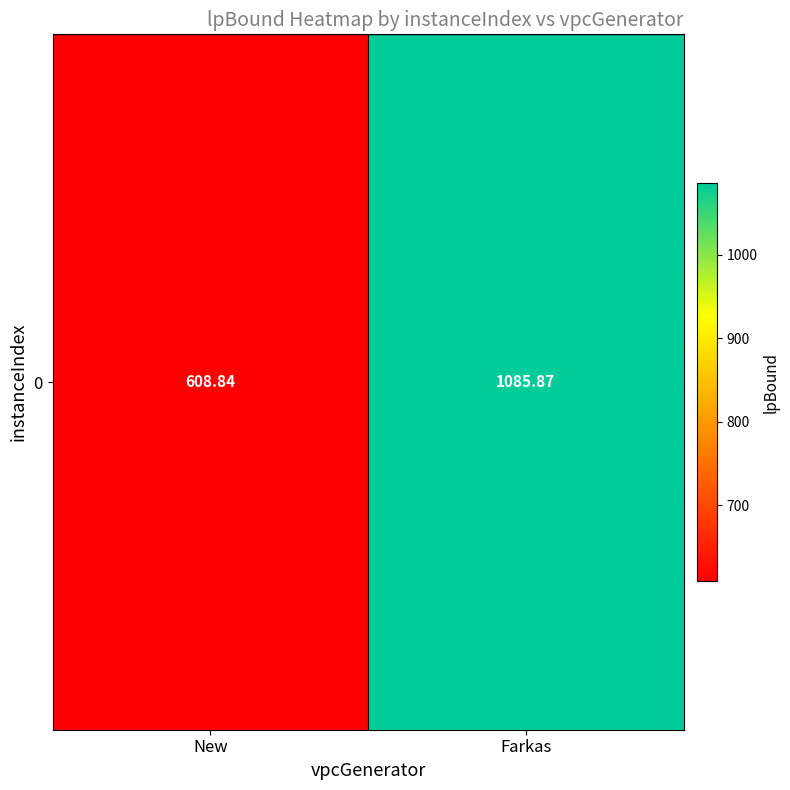

What is the sum of the values at Farkas and New?

1694.7